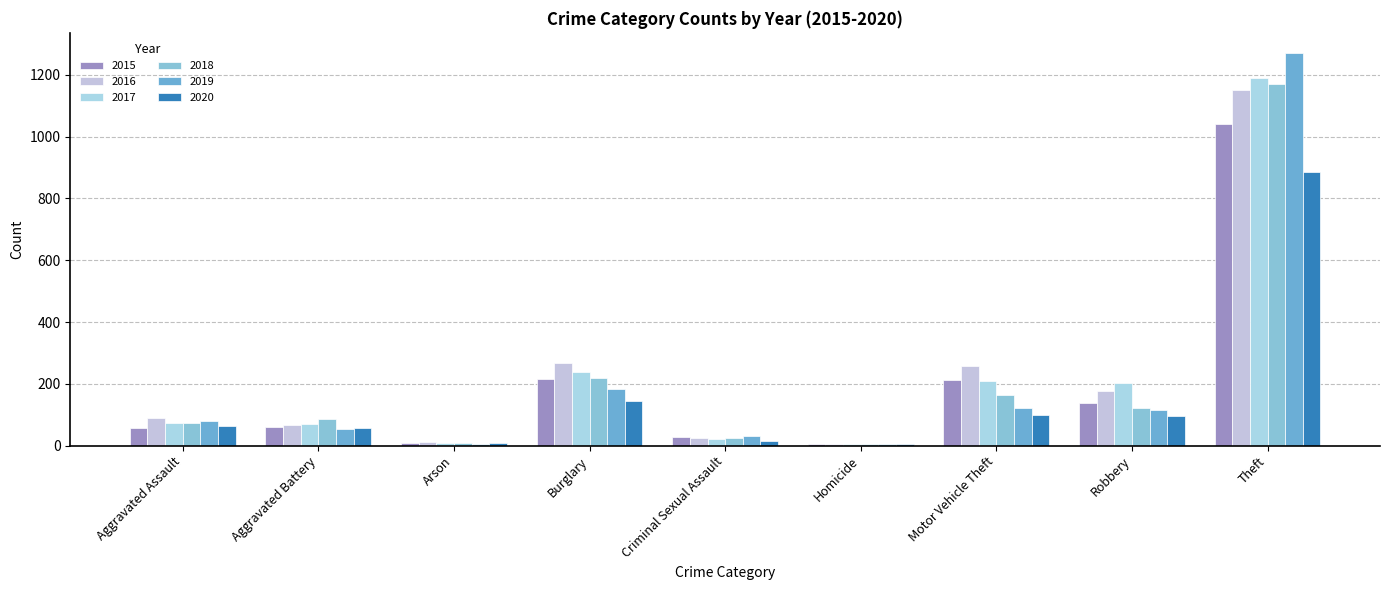

What is the sum of all 2017 values?

2011